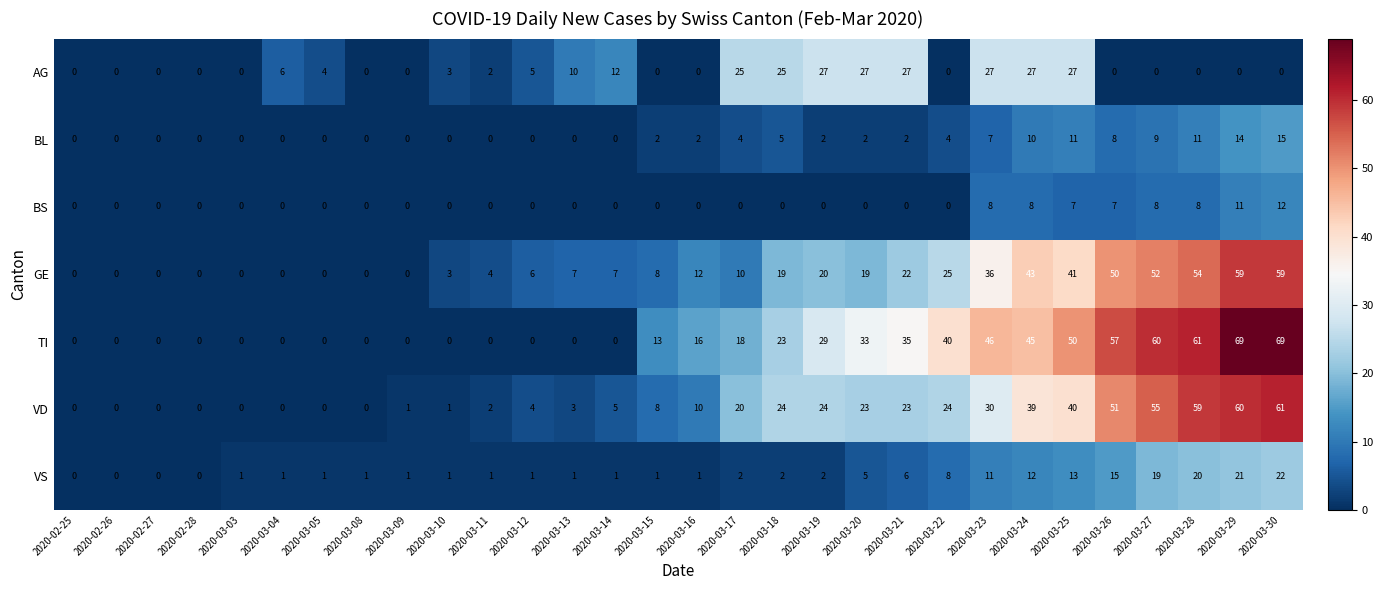

At which label does AG first exceed 2?

2020-03-04